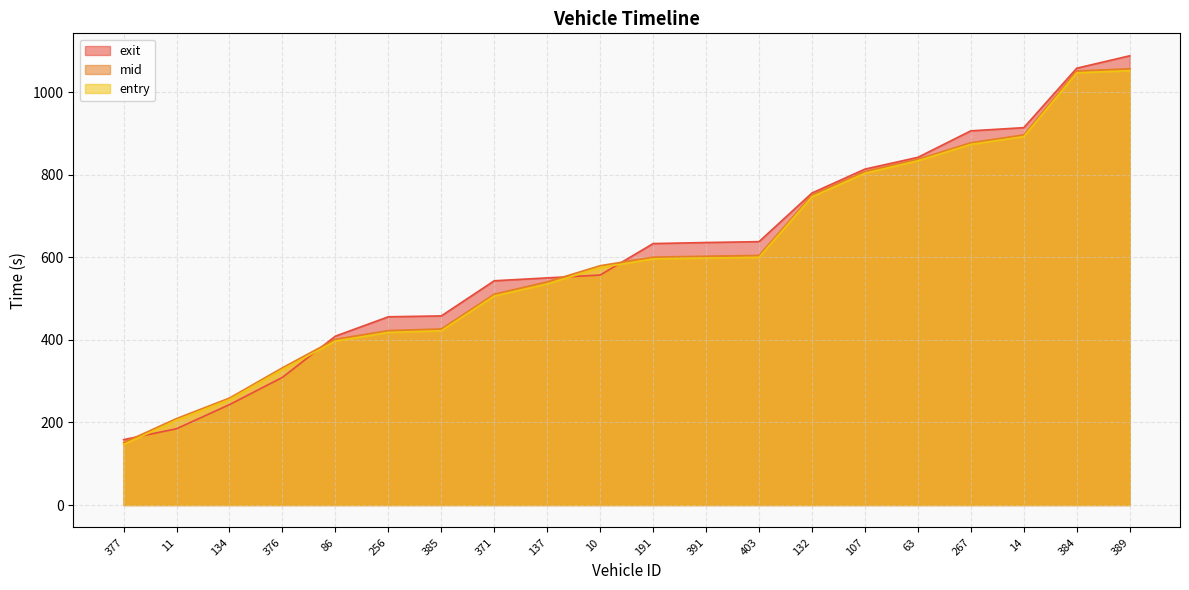

Which has a higher value, 63 or 132?

63